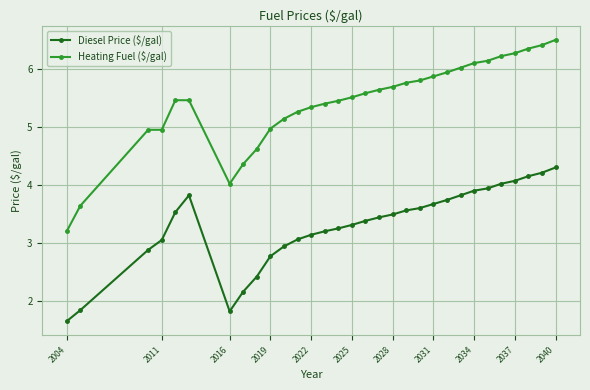

True or false: Diesel Price ($/gal) and Heating Fuel ($/gal) cross at least once.

False